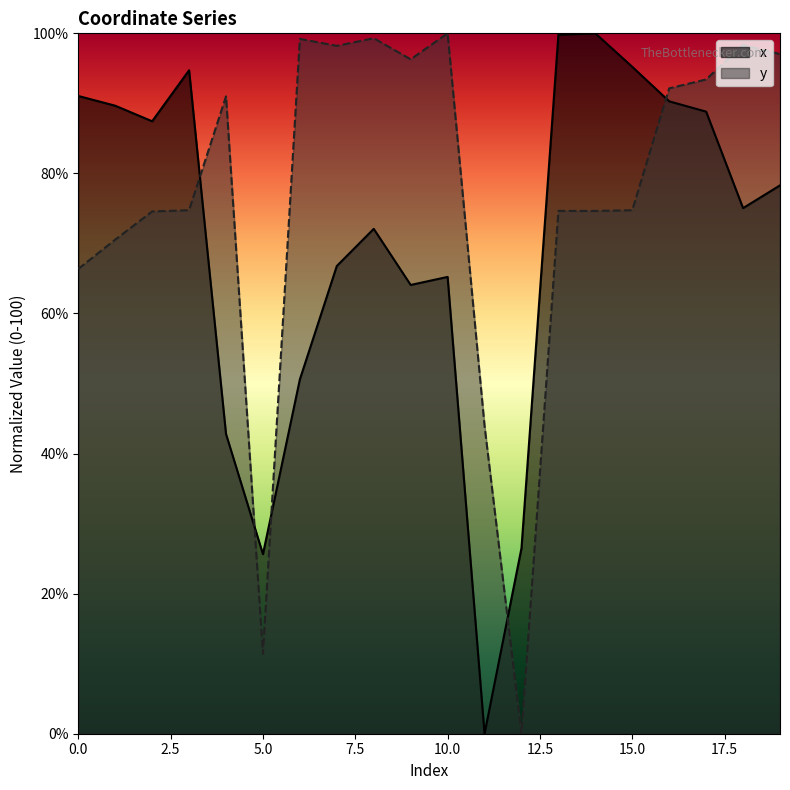

True or false: x has more than 0 points higher than both neighbors.

True